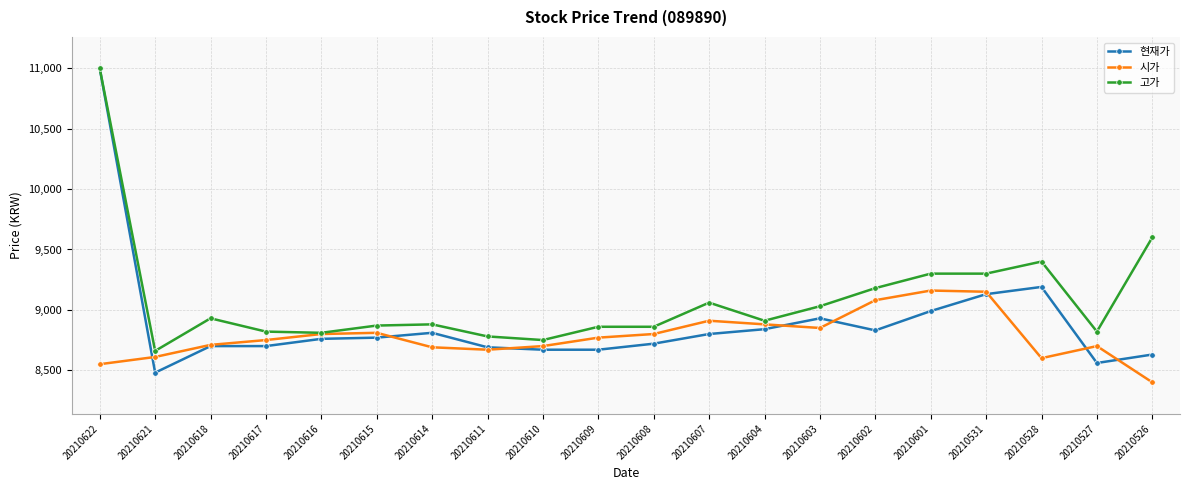

True or false: 현재가 has a value of 4457 at 20210607.

False